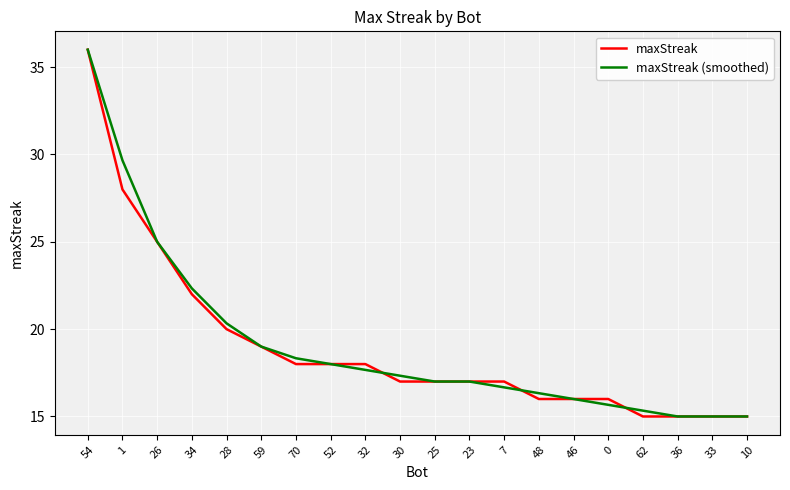

What is the difference between the maxStreak values at 52 and 34?

4.0